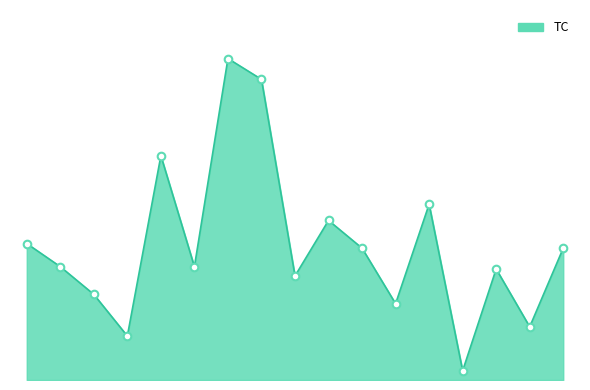

Does the chart have visible grid lines?

No